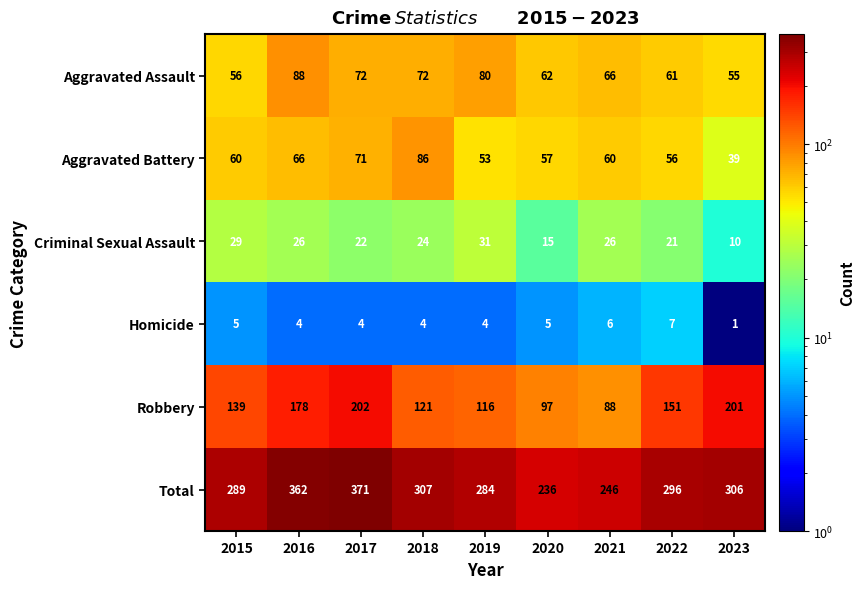

Rank the series at 2015 from highest to lowest value.

Total, Robbery, Aggravated Battery, Aggravated Assault, Criminal Sexual Assault, Homicide